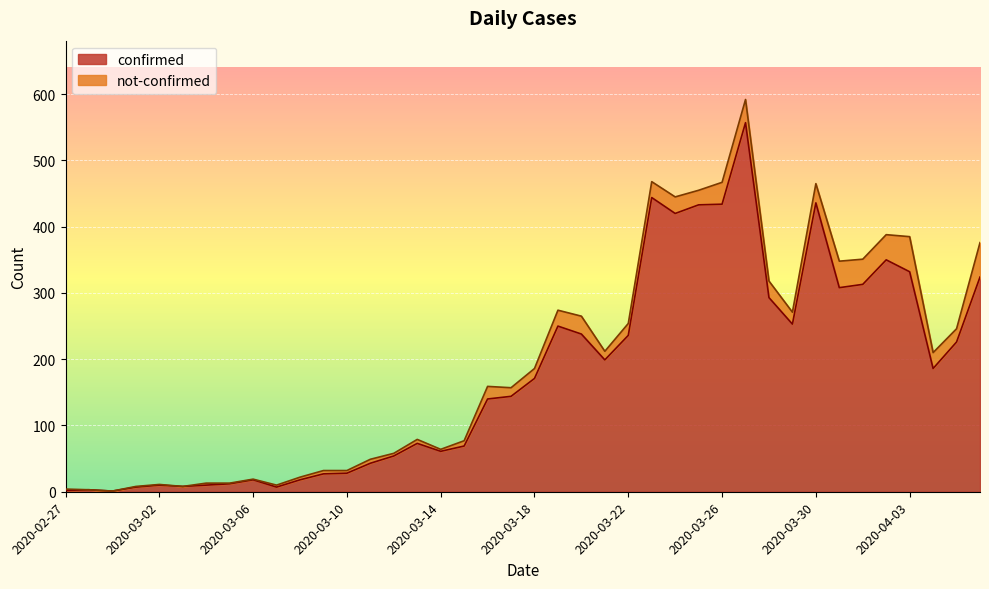

What is the smallest value displayed?

1